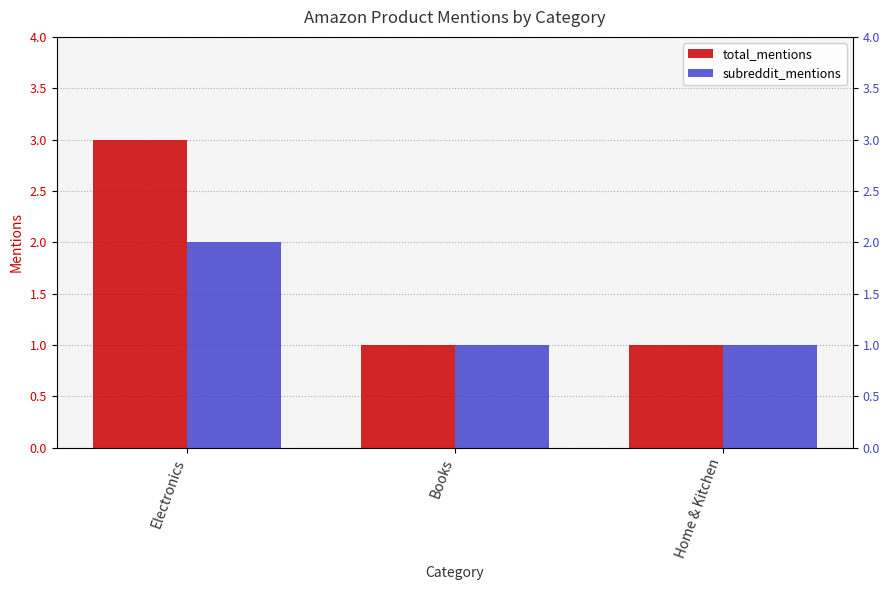

True or false: total_mentions has a value of 1 at Books.

True